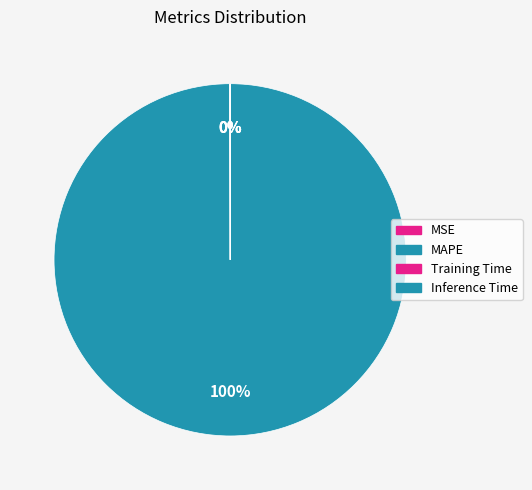

Which has a higher value, Training Time or Inference Time?

Training Time